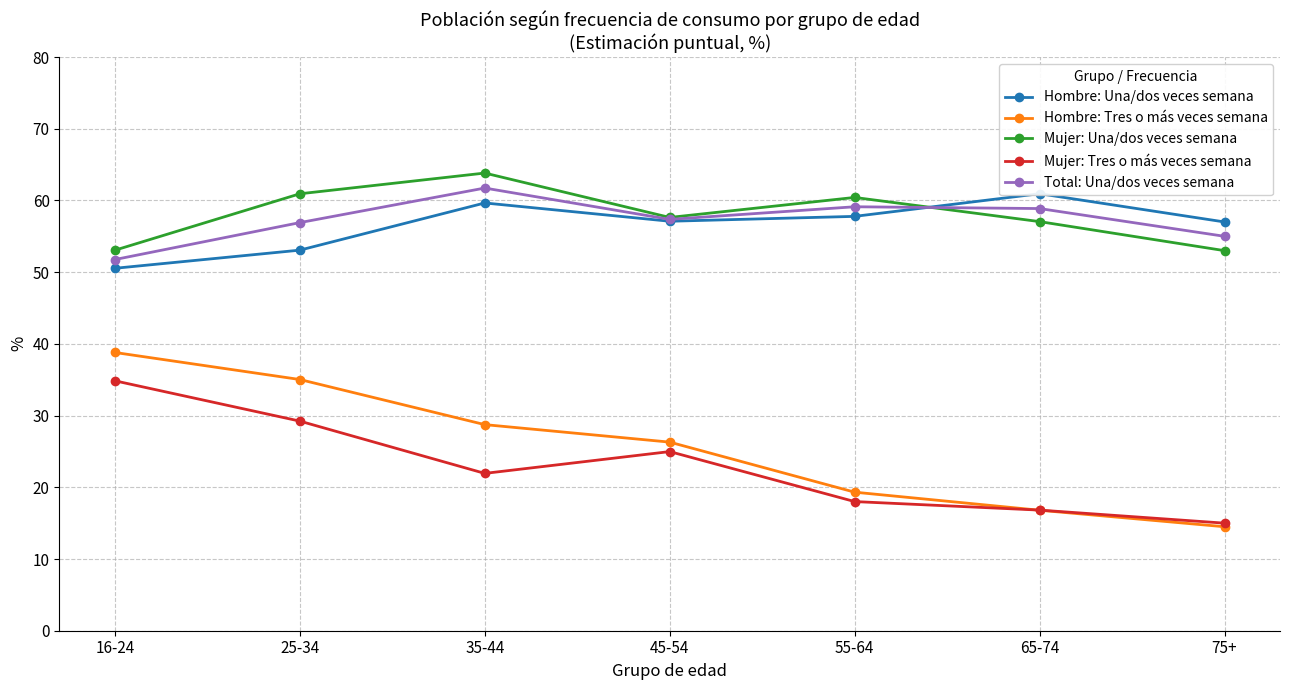

What is the difference between the Total: Una/dos veces semana values at 55-64 and 45-54?

1.8